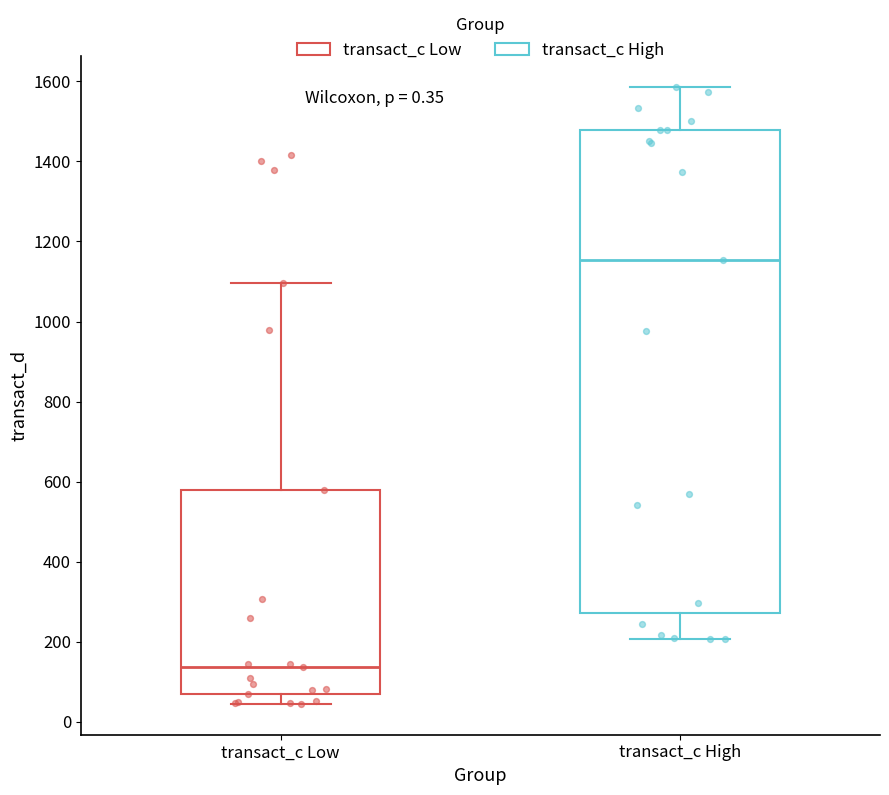

Which box's median line is the highest?

transact_c High